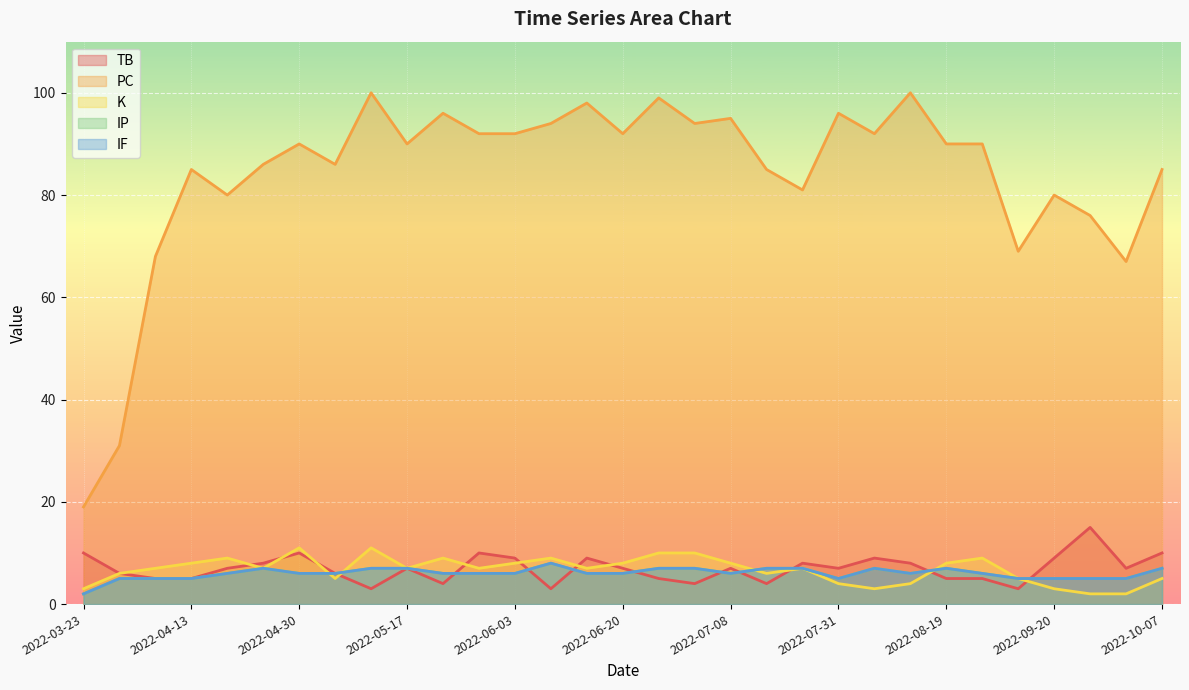

What is the difference between the highest and lowest values at 2022-08-19?

85